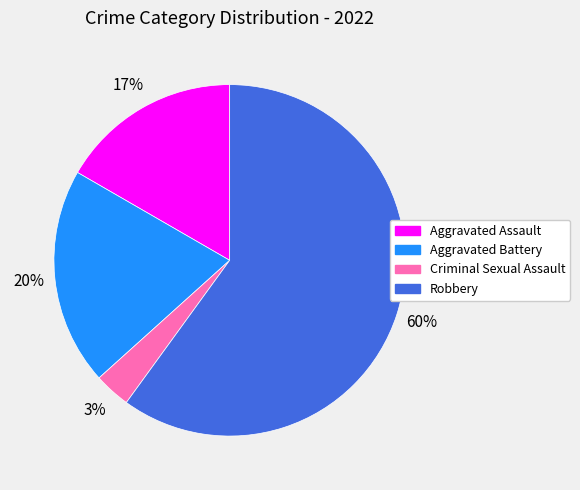

To the nearest percent, what portion does Aggravated Assault represent?

17%